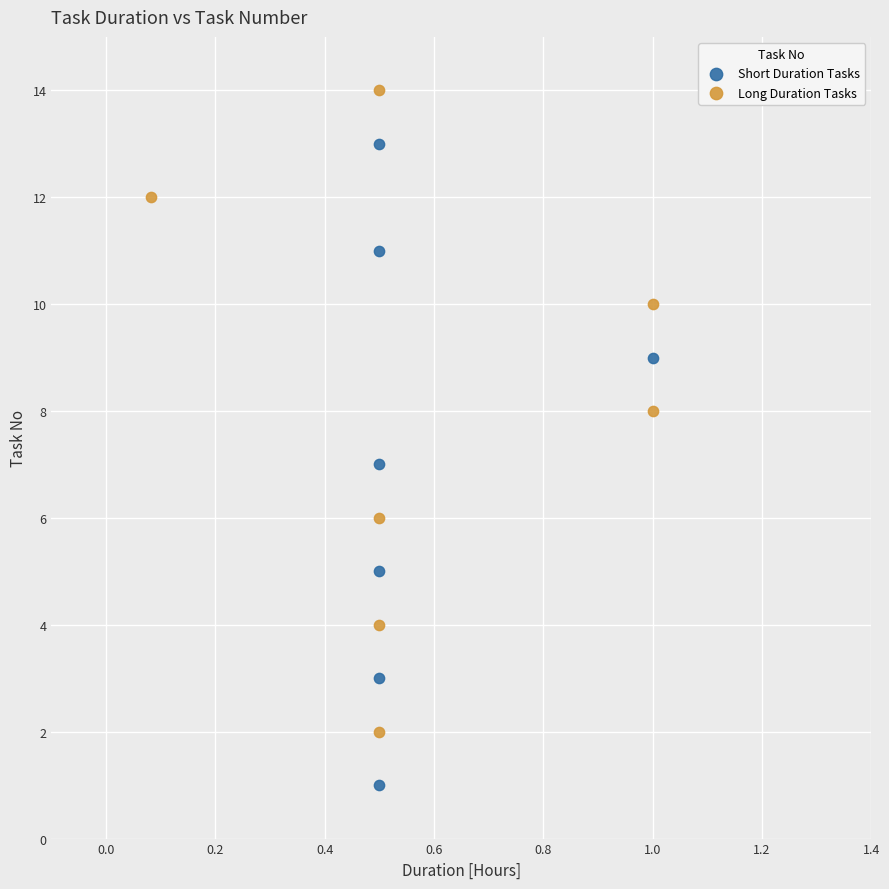

What are all the series names shown in the legend?

Short Duration Tasks, Long Duration Tasks